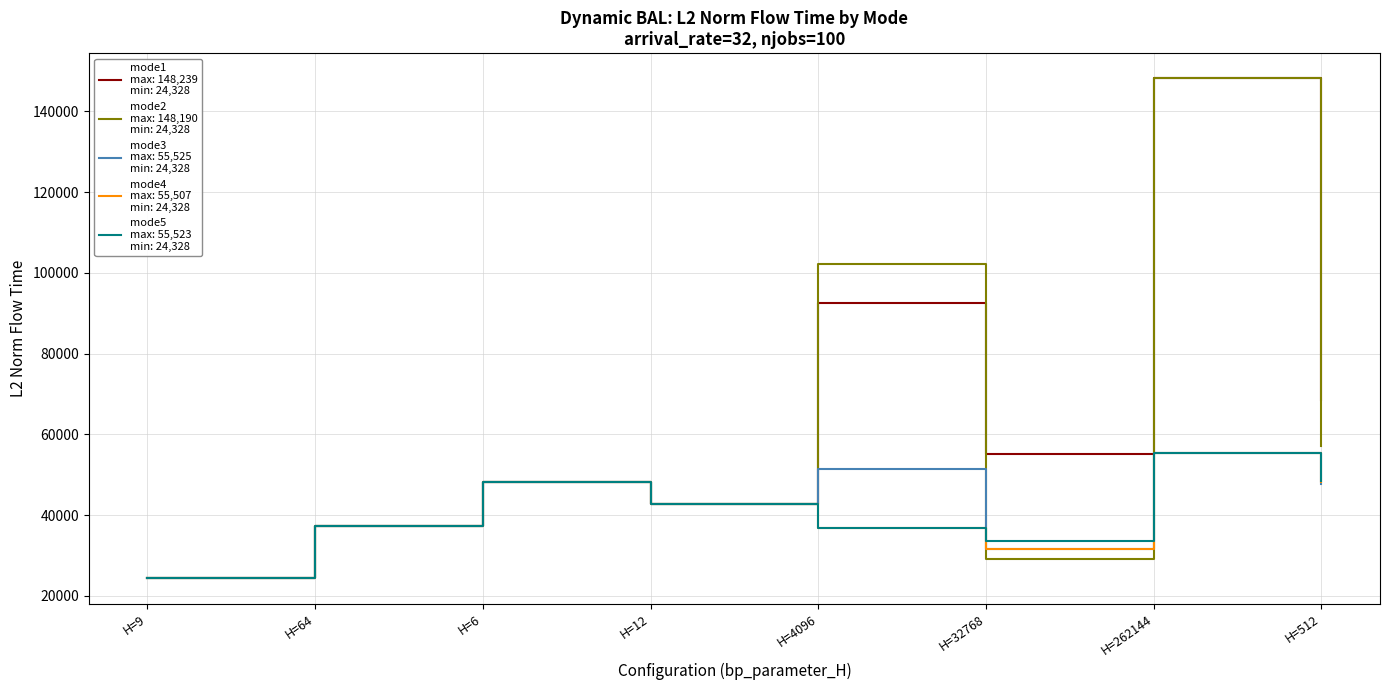

Which label corresponds to the largest value in the chart?

H=262144